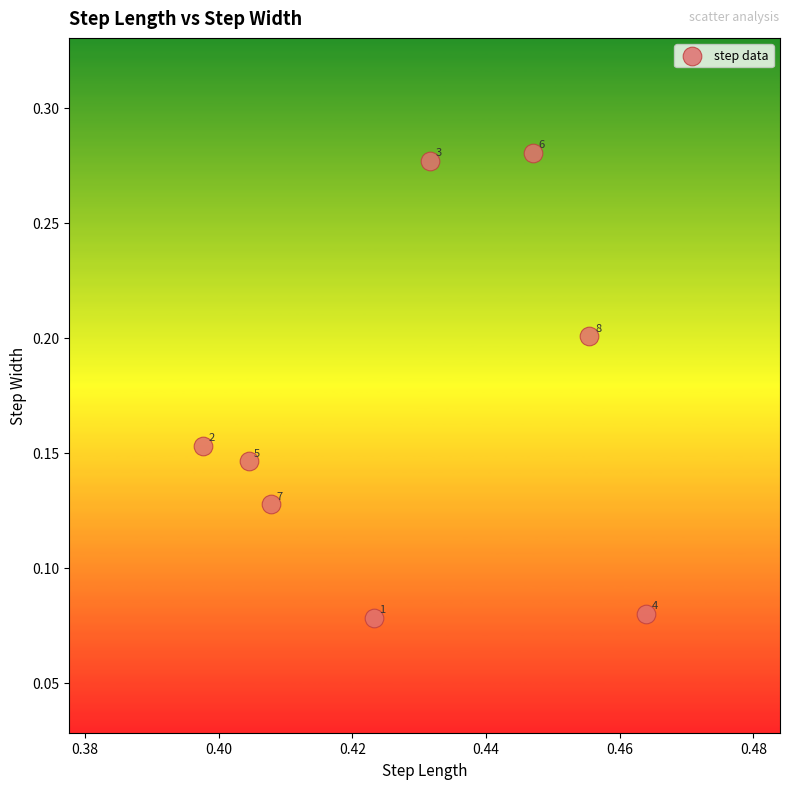

What is the average X value?

0.4